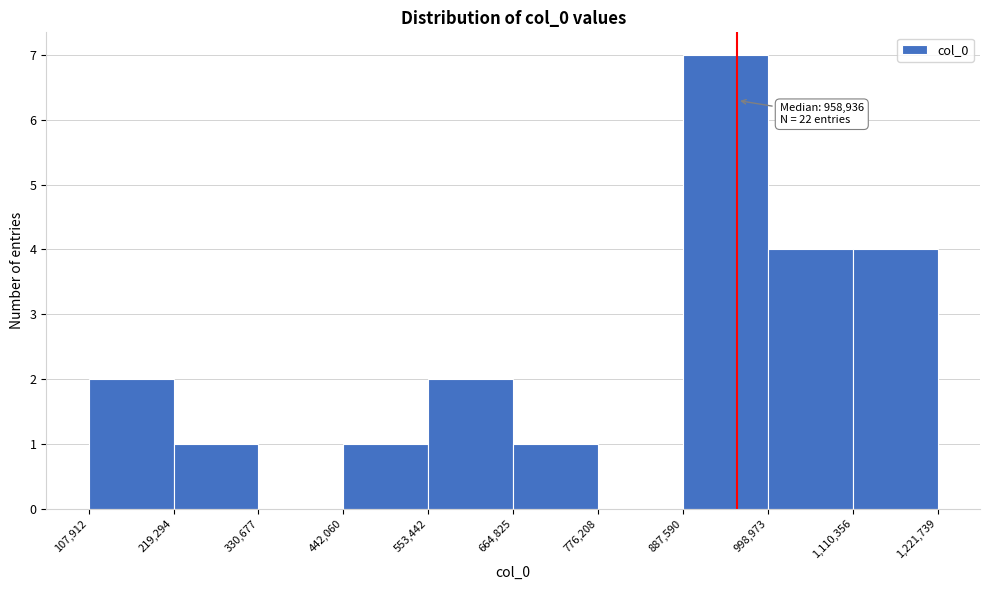

Which range on the x-axis has the tallest bar?

887,590 to 998,973